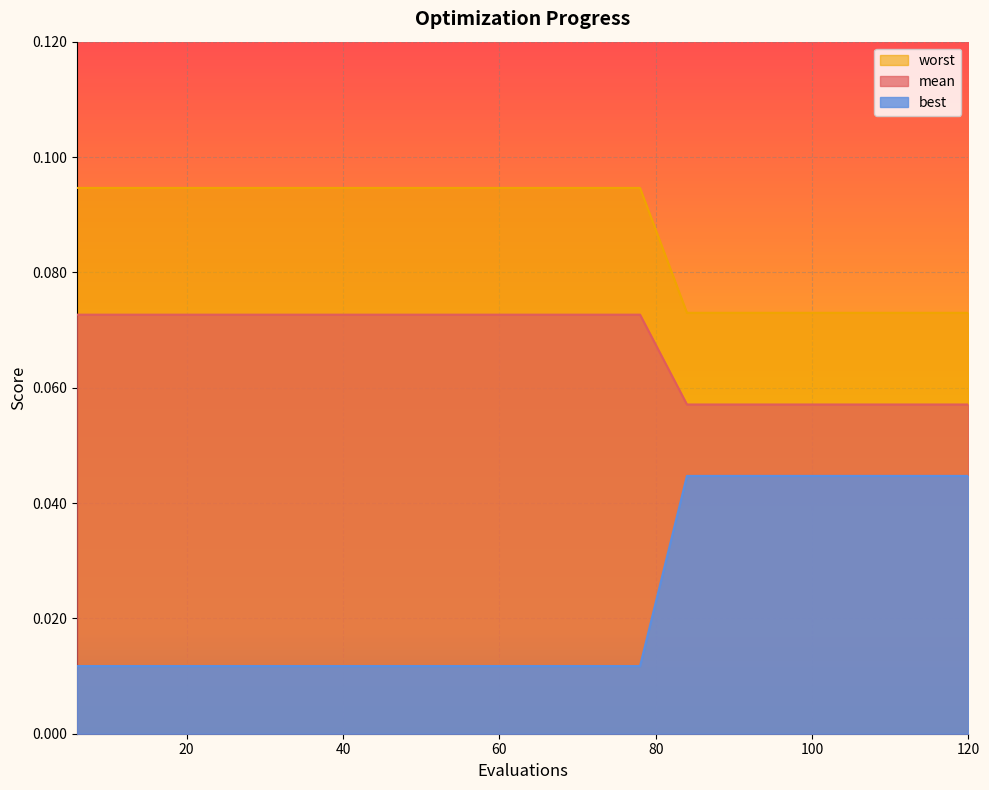

What is the value of the mean point at the 3rd from the left?

0.1